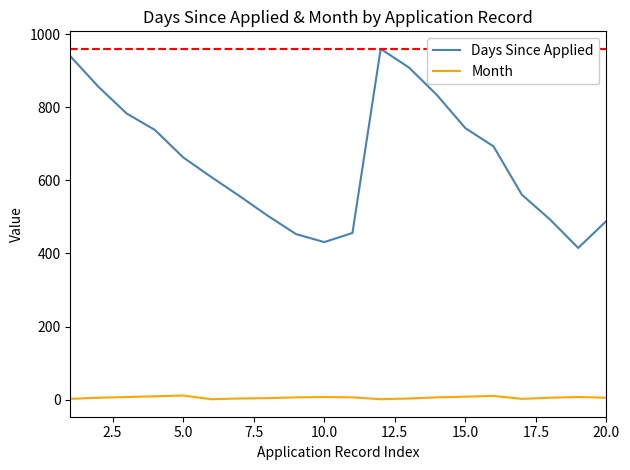

Does the chart display data point markers on the line(s)?

No